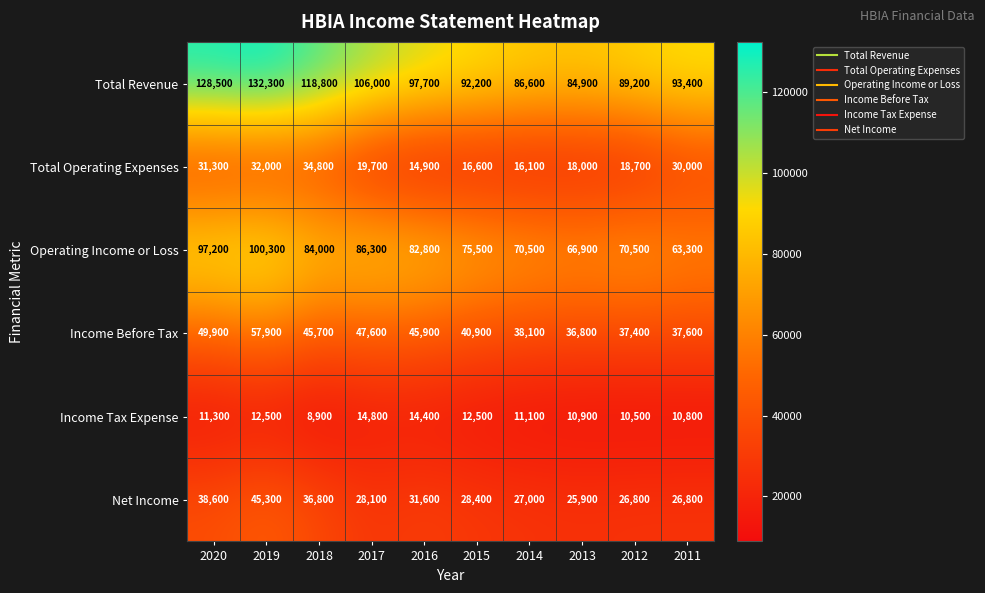

What is the total value across all series at 2019?

380300